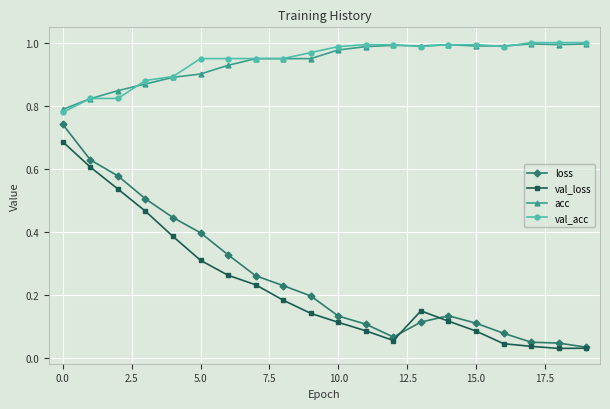

At how many categories does at least one series exceed 0?

20